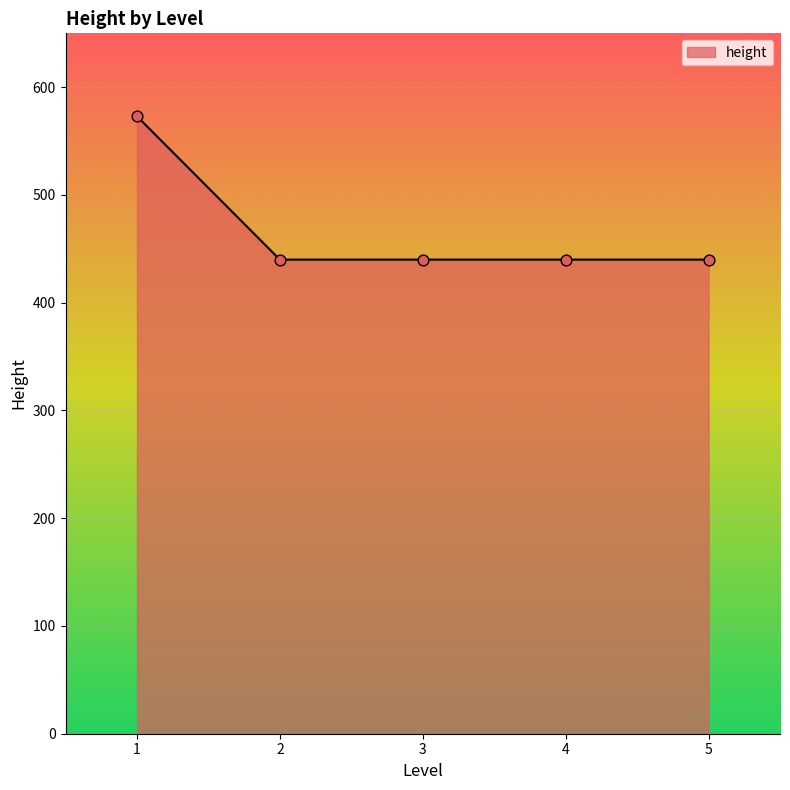

Which has a higher value, 1 or 3?

1